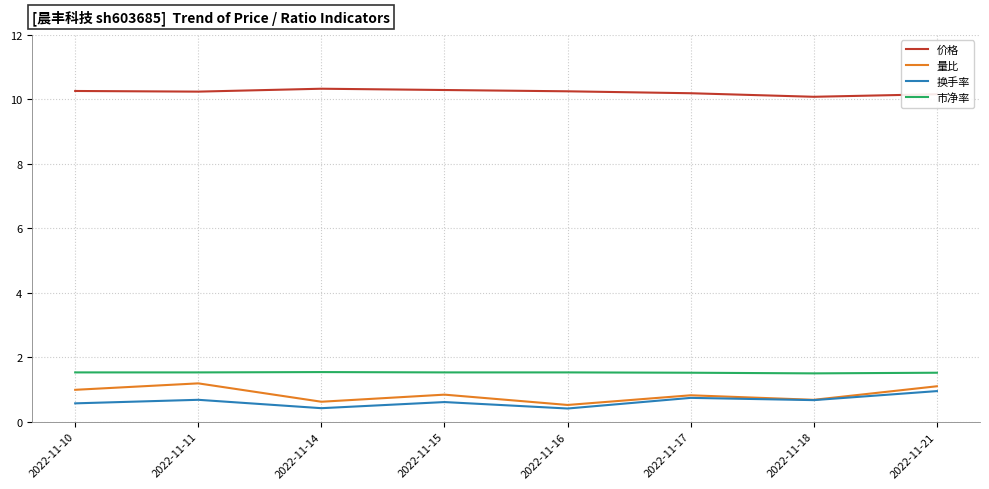

True or false: 价格 and 市净率 intersect in this chart.

False